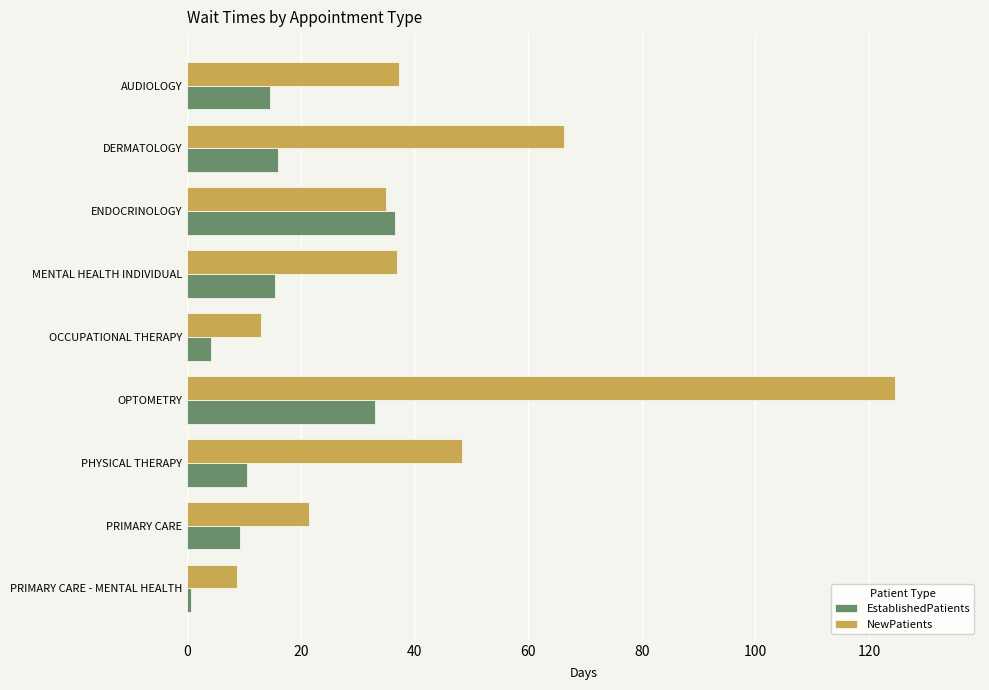

List the series in order of their overall mean, highest first.

NewPatients, EstablishedPatients